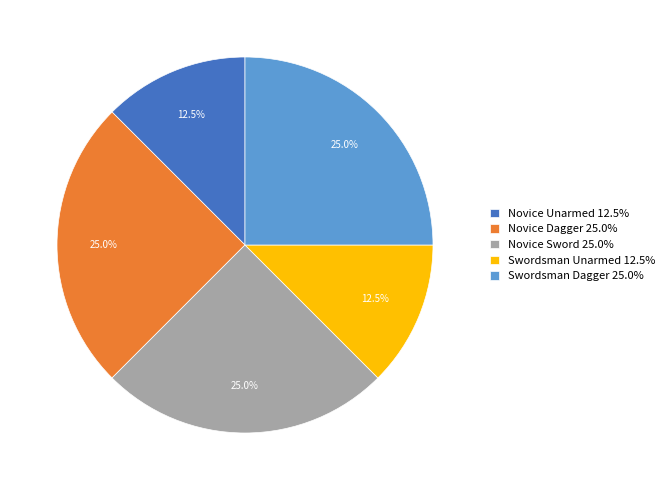

Approximately how many times larger is the value at Novice Unarmed compared to Novice Dagger?

0.5